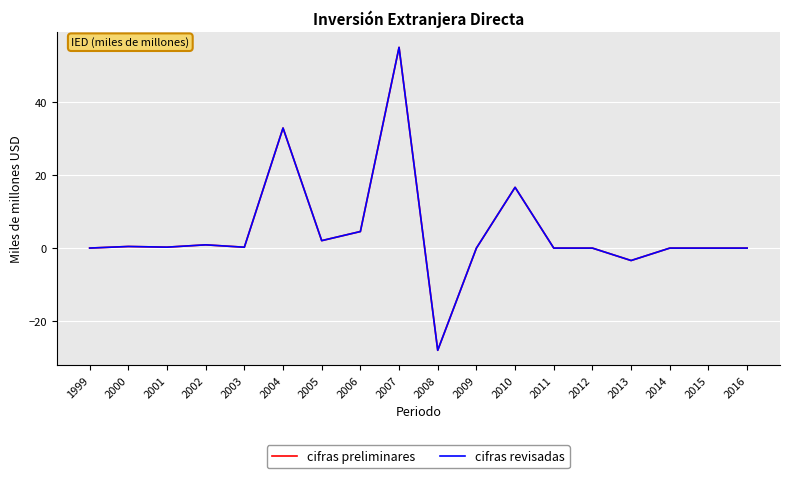

Does the chart have visible grid lines?

Yes